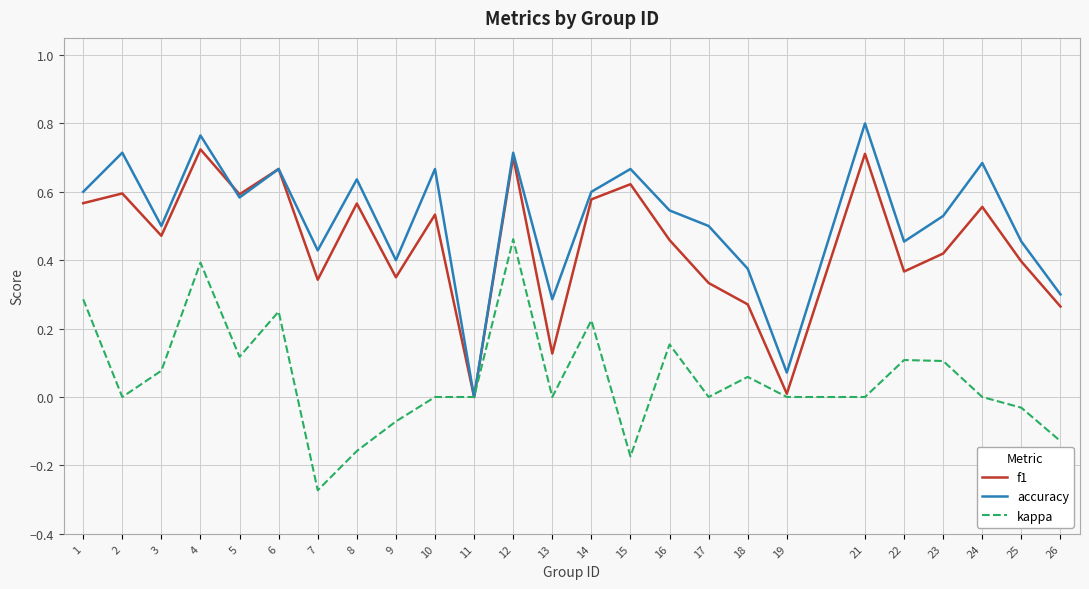

How many lines are shown in the chart?

3